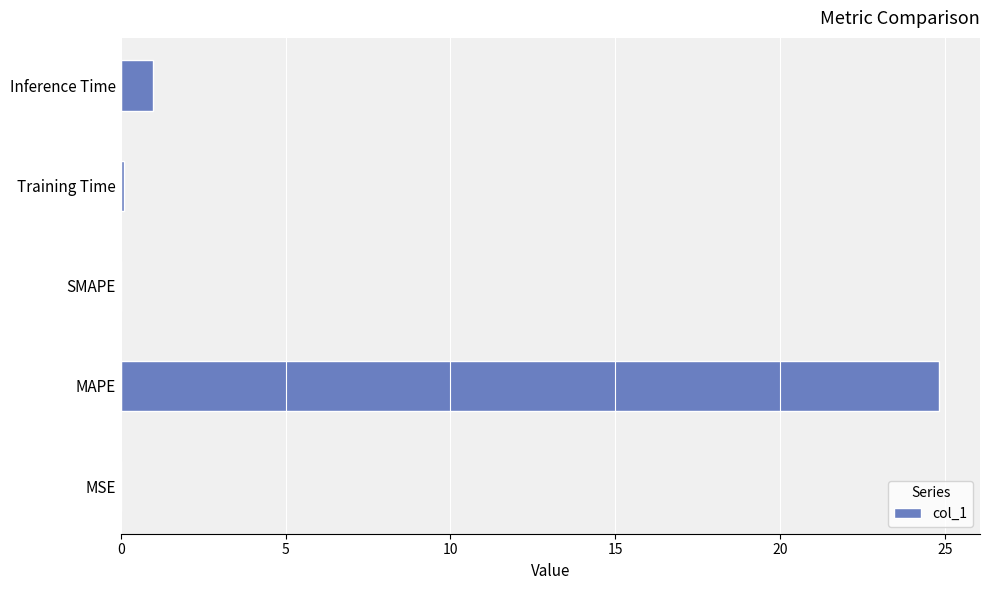

What is the sum of all values?

25.9